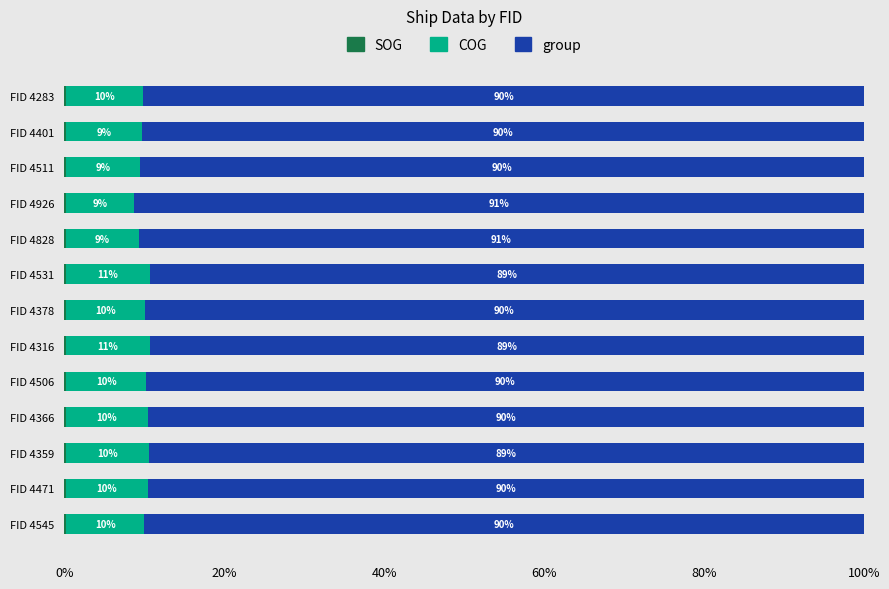

What is the total value across all series at FID 4926?

100.0